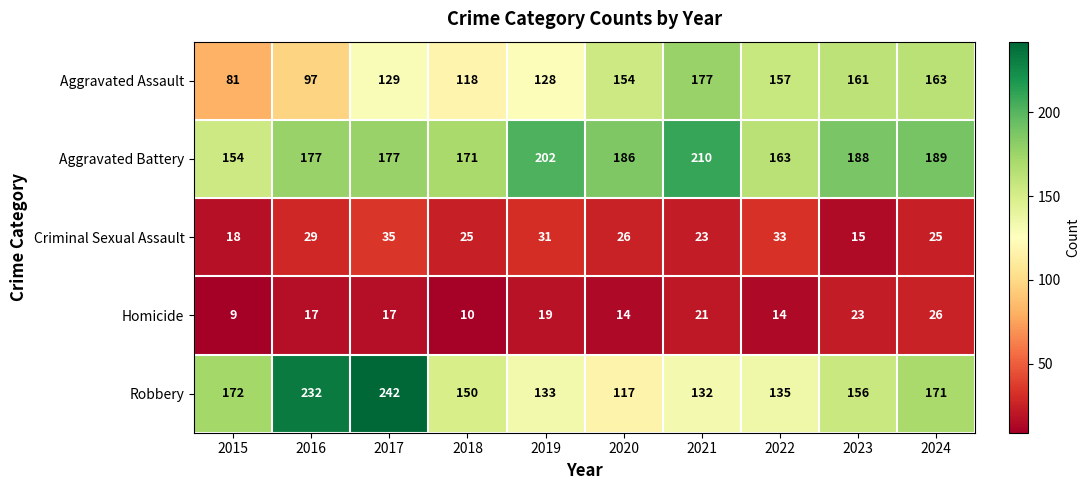

Which series has the largest total across all categories?

Aggravated Battery